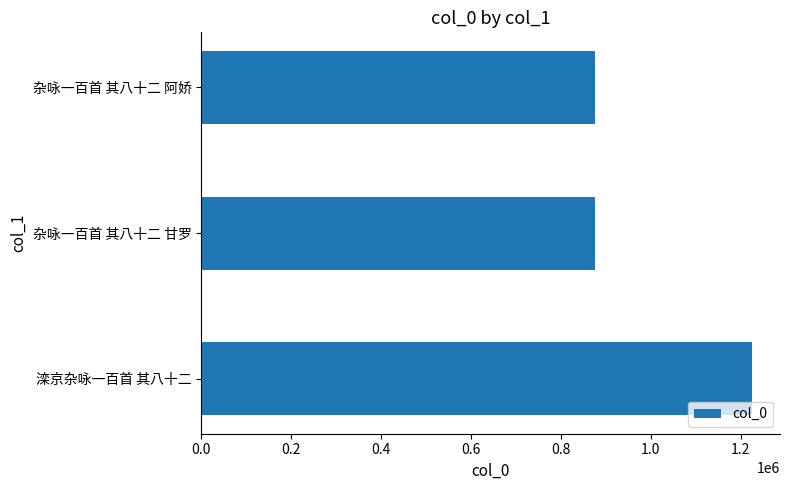

Which has a higher value, 杂咏一百首 其八十二 甘罗 or 滦京杂咏一百首 其八十二?

滦京杂咏一百首 其八十二